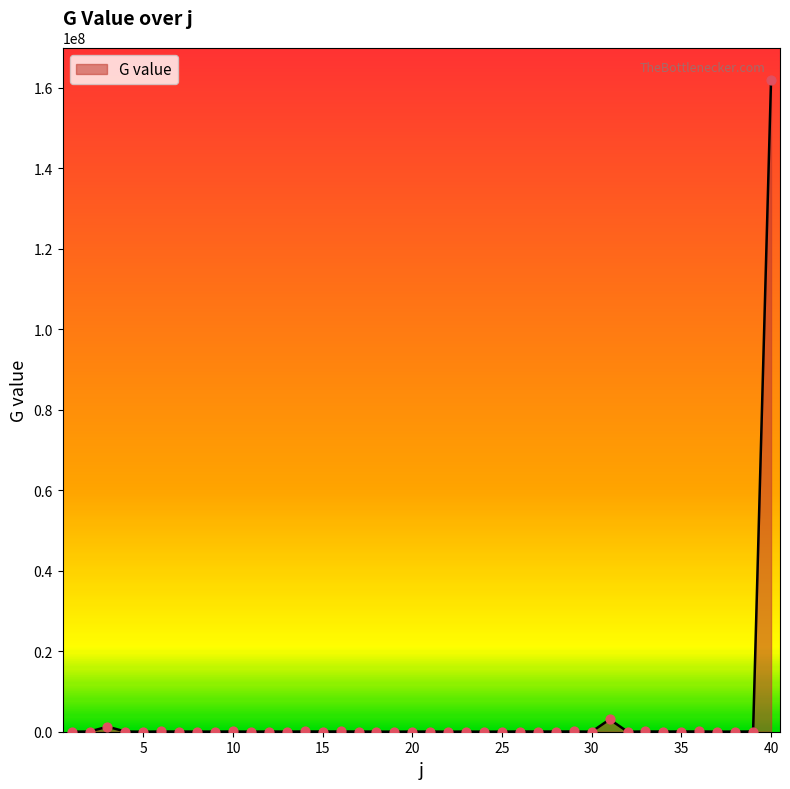

What is the difference between the maximum and minimum values?

161891907.2